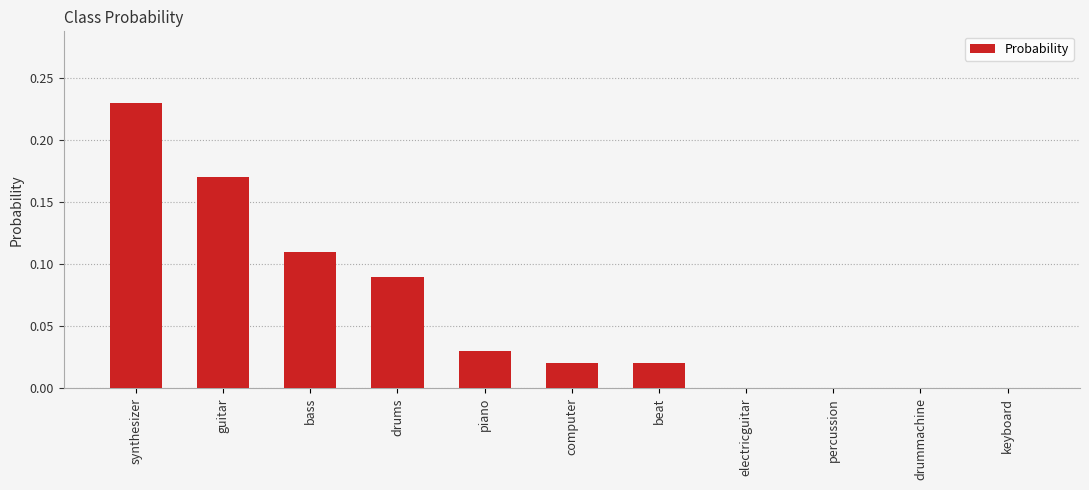

Count the number of data series in this chart.

1